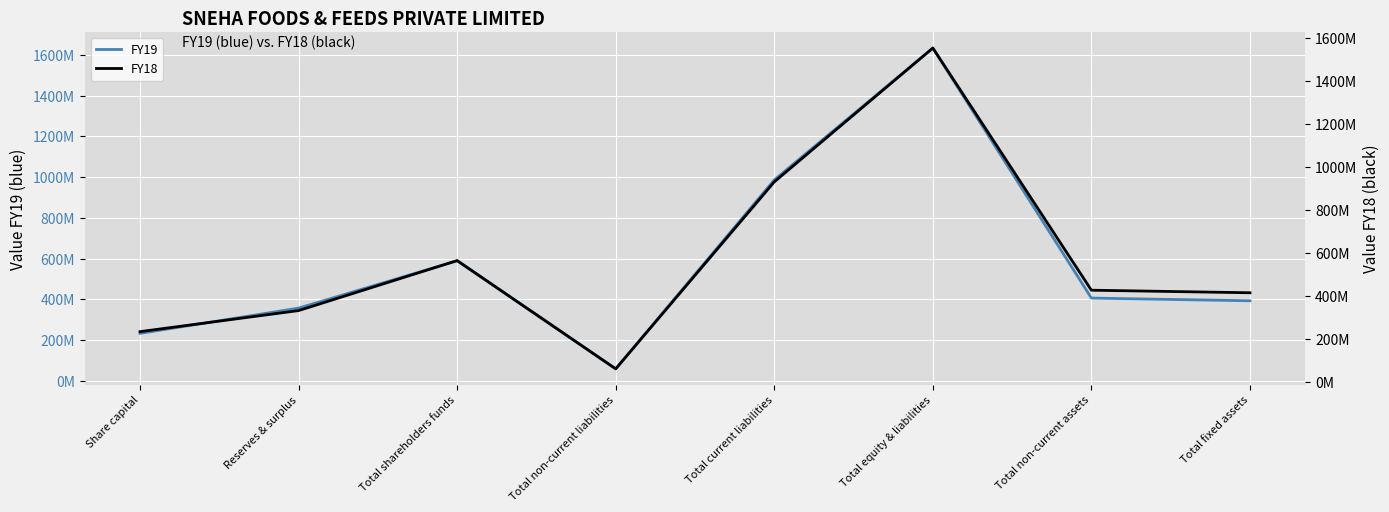

What is the label of the 7th point from the right?

Reserves & surplus